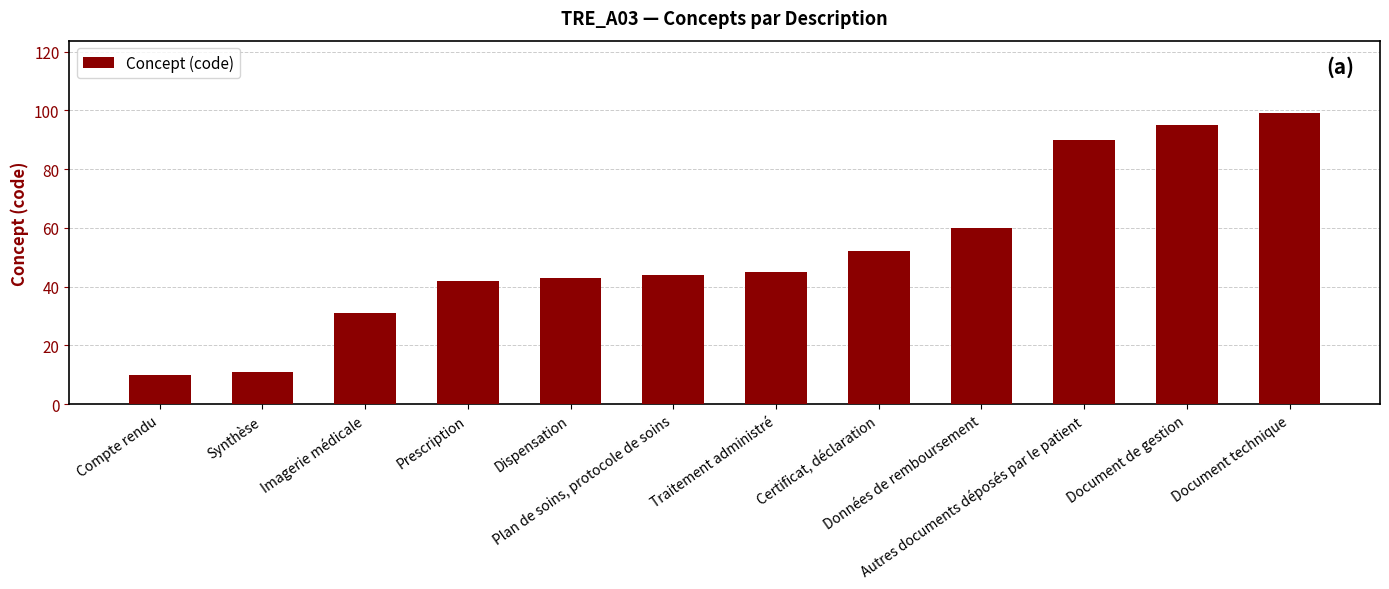

Are the bars horizontal?

No